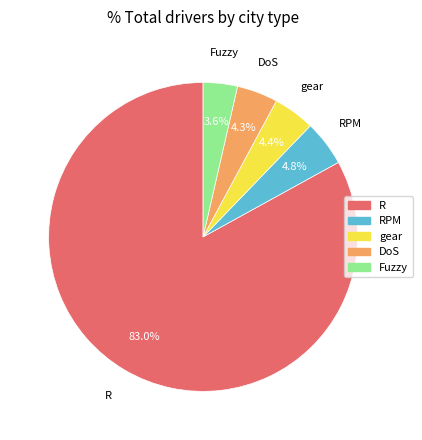

Does any single category account for the majority?

Yes